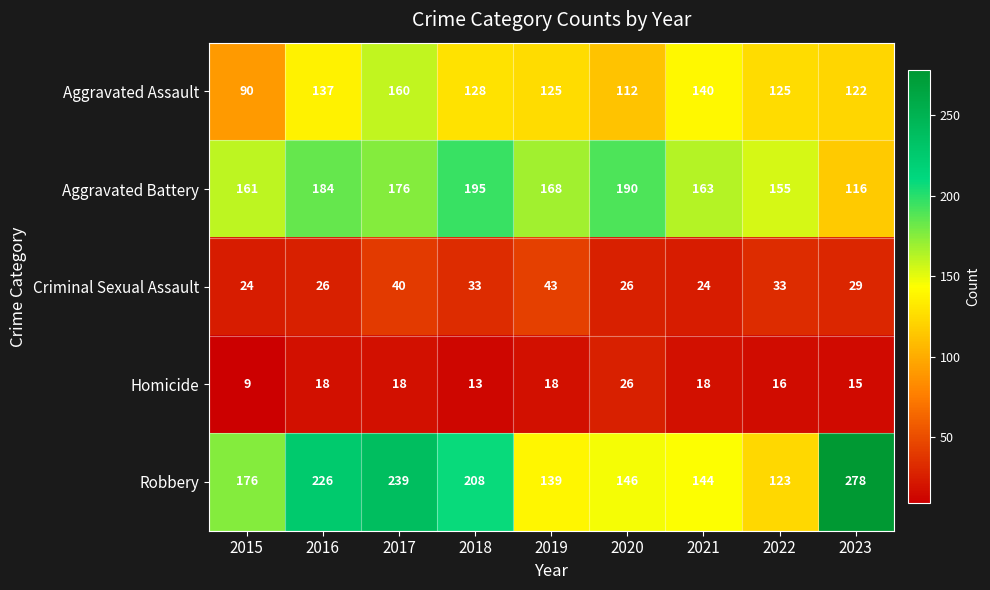

What is the minimum value shown in the chart?

9